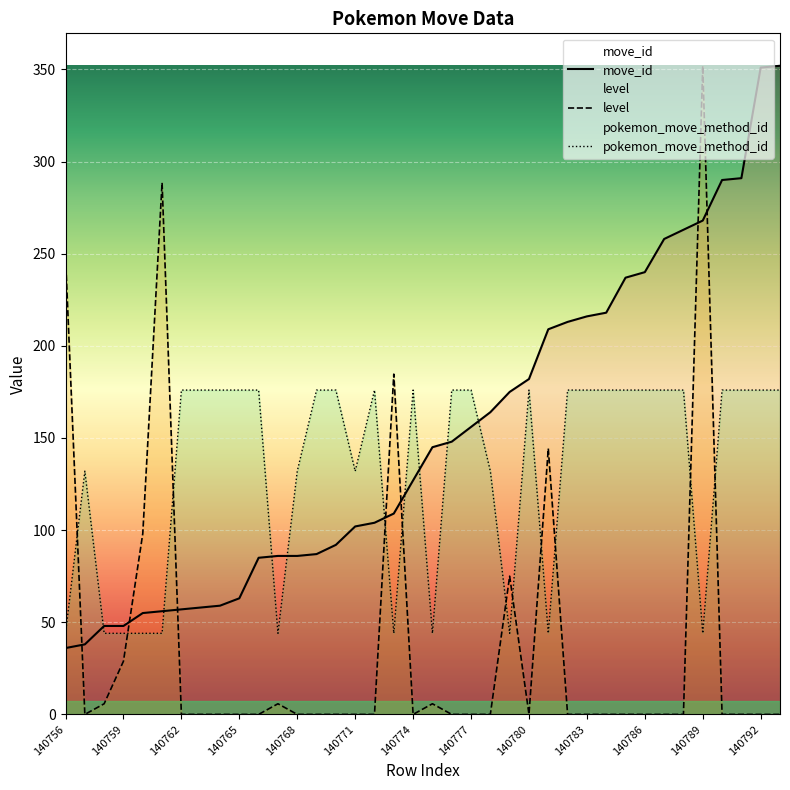

What is the difference between the highest and lowest values at 140769?

176.0